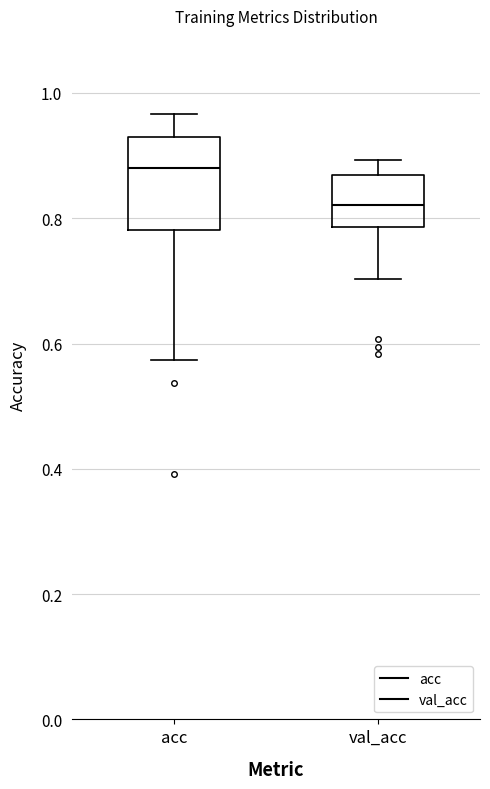

Comparing the boxes themselves (not the whiskers), which one is the tallest?

acc